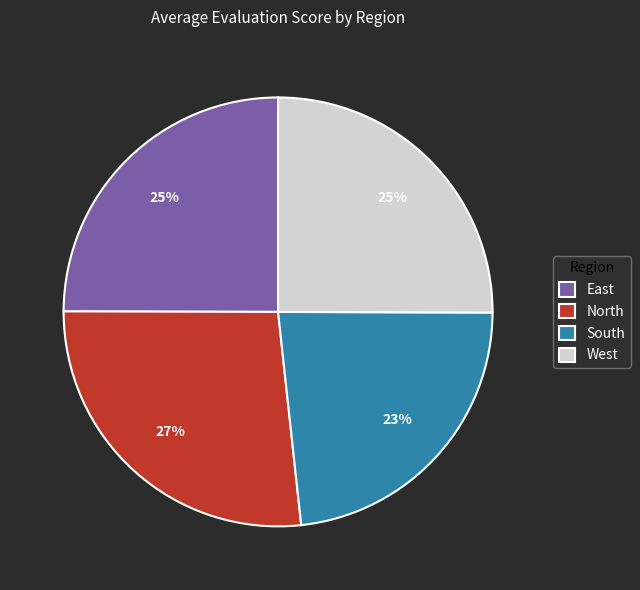

To the nearest percent, what portion does East represent?

25%